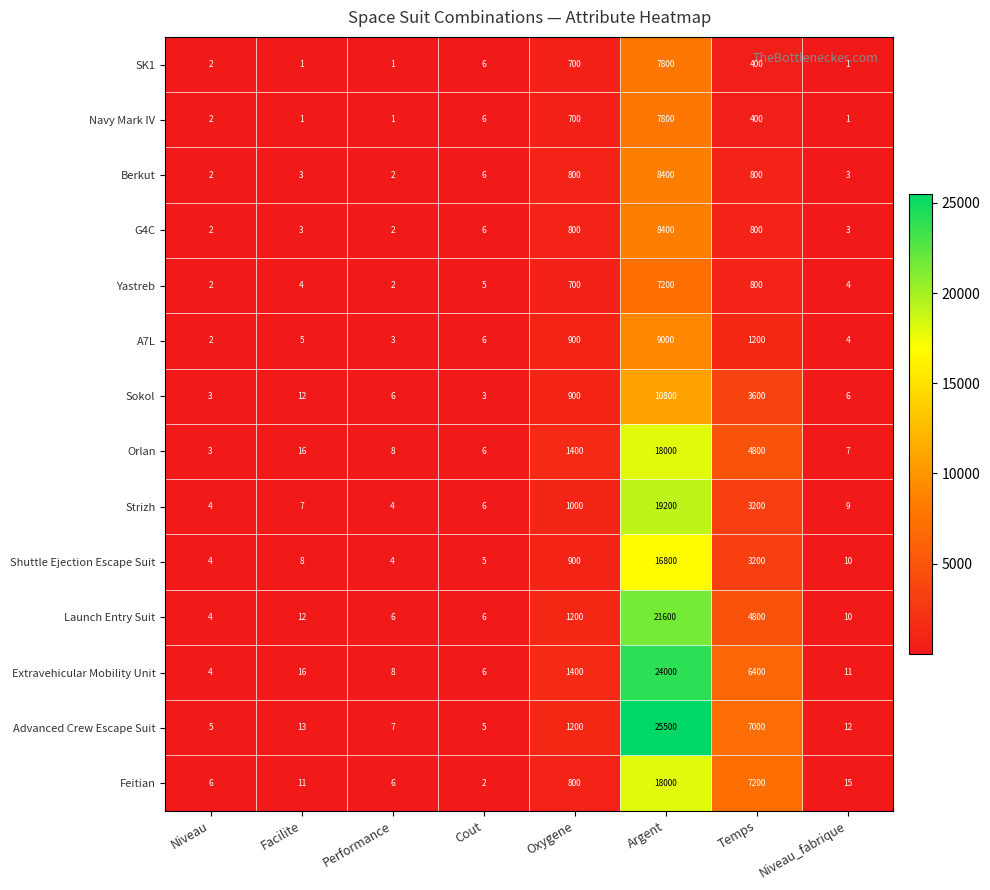

How many categories are shown in the chart?

8